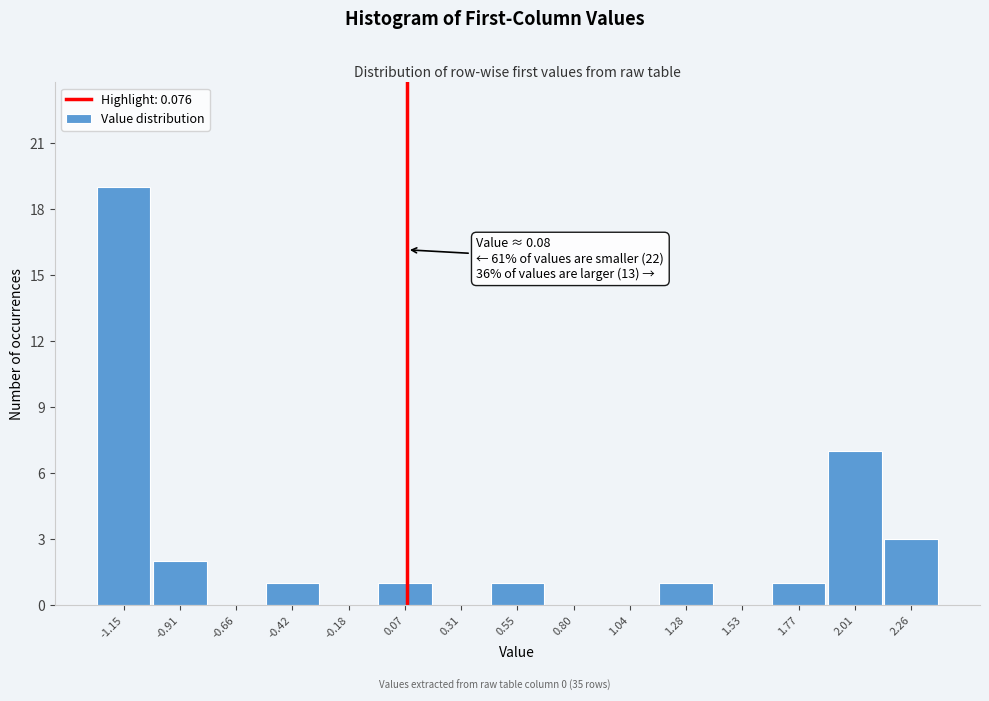

Which range on the x-axis has the tallest bar?

-1.25 to -1.05